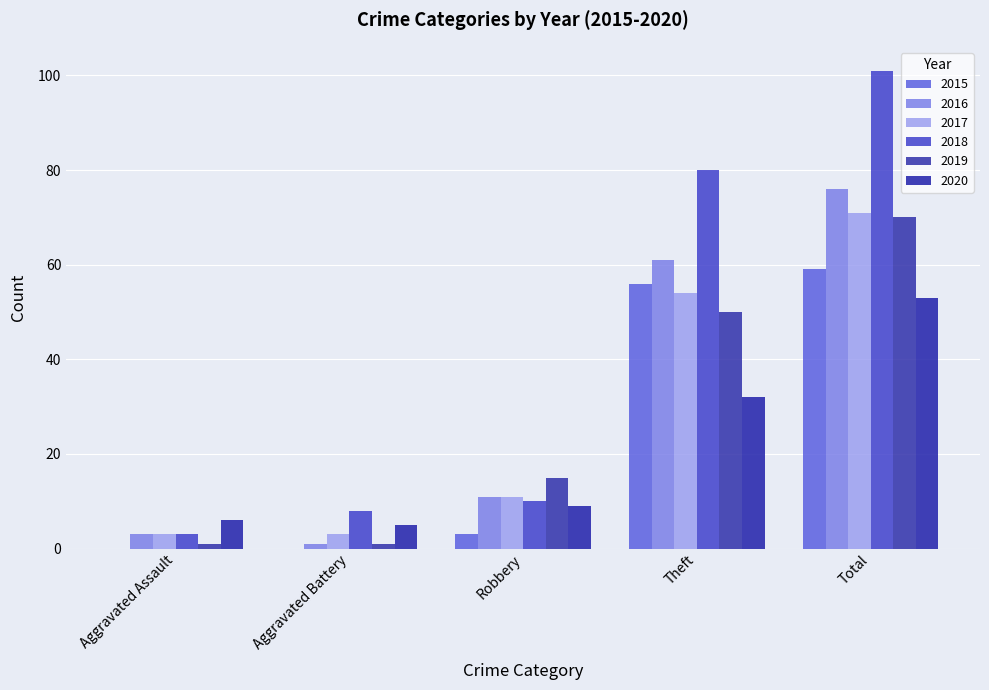

Between Aggravated Assault and Aggravated Battery, which series saw the biggest shift?

2018